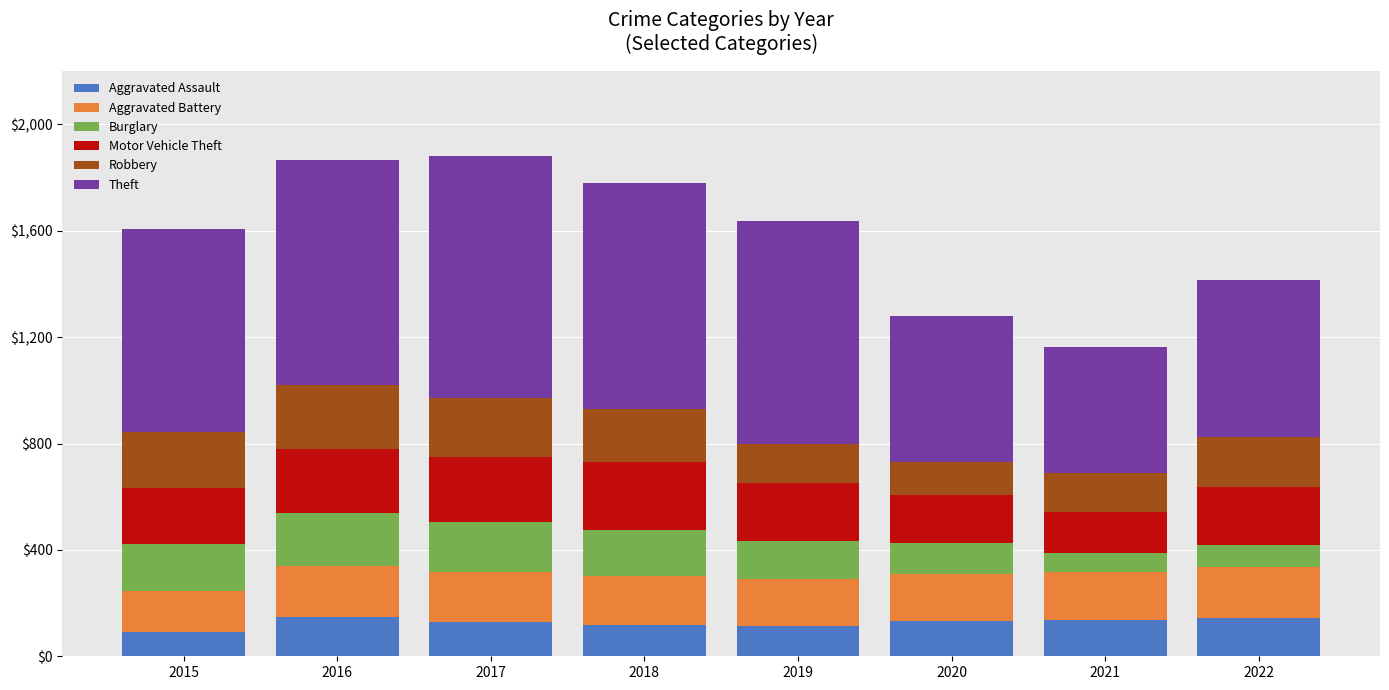

What is the total value across all series at 2017?

1881